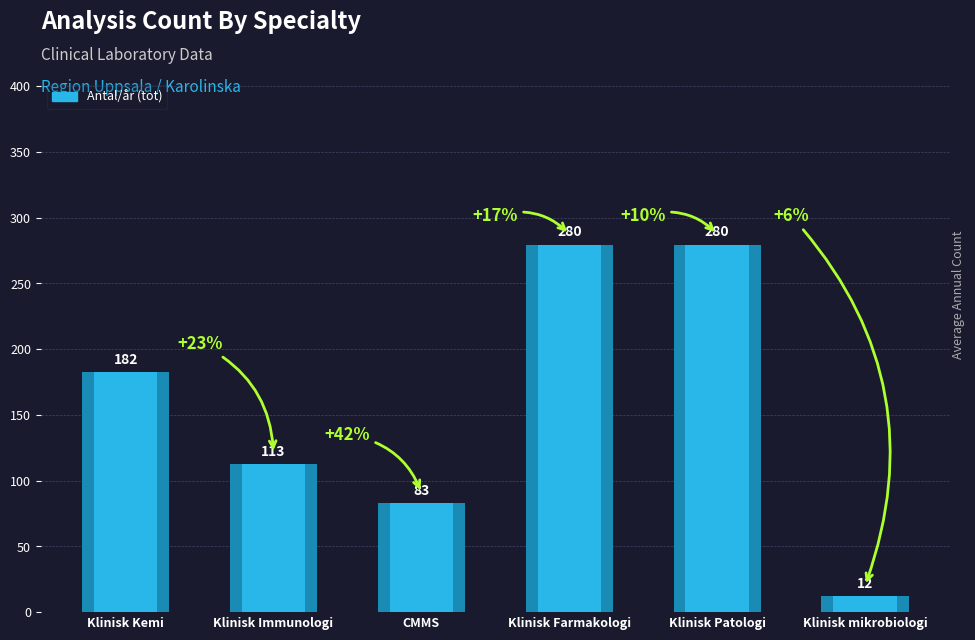

How many bars are there in total?

6